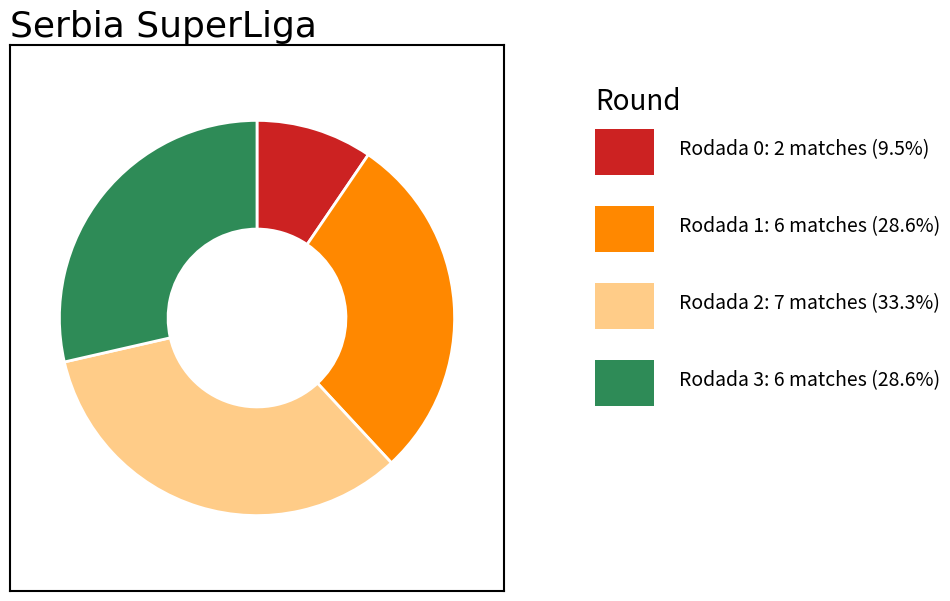

Is there any slice that represents more than half of the pie?

No